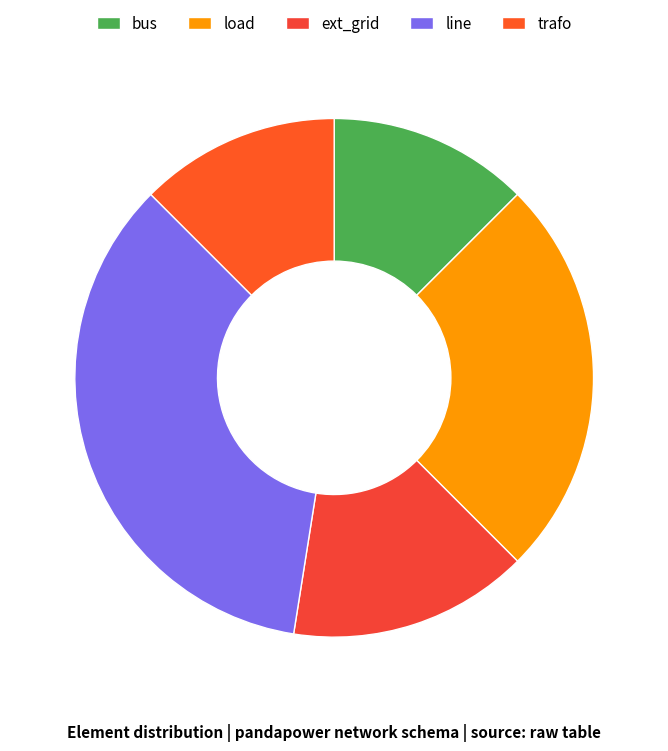

Does any single category account for the majority?

No